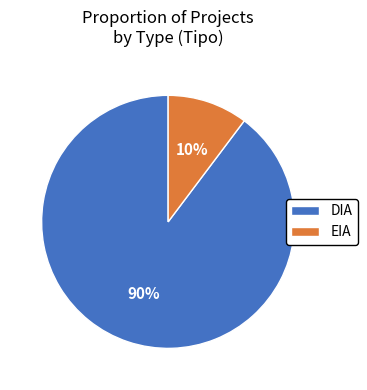

Between DIA and EIA, which is larger?

DIA